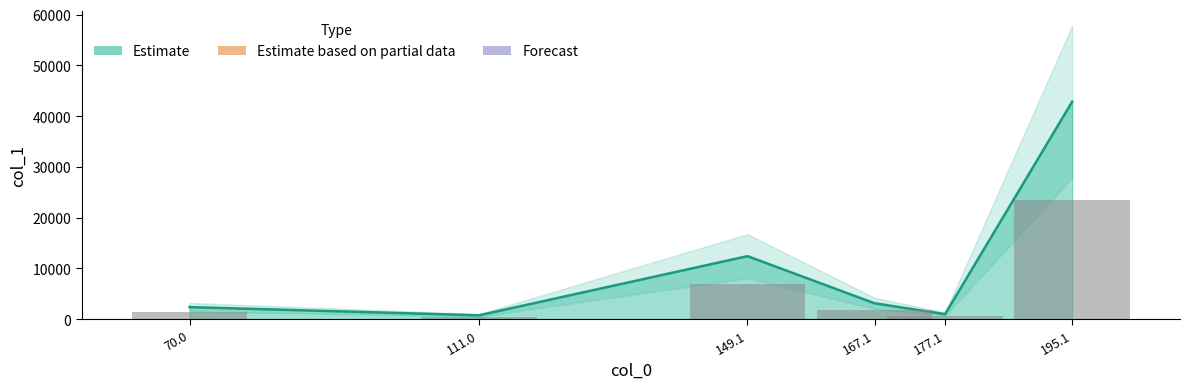

What is the label of the 4th bar from the right?

149.1